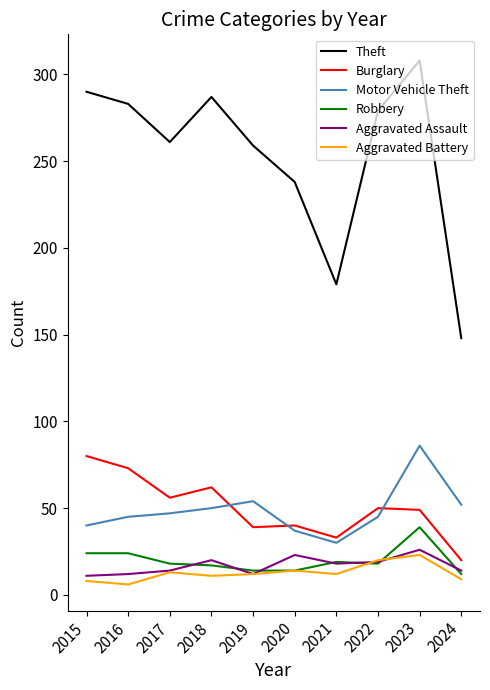

True or false: Theft and Aggravated Assault cross at least once.

False